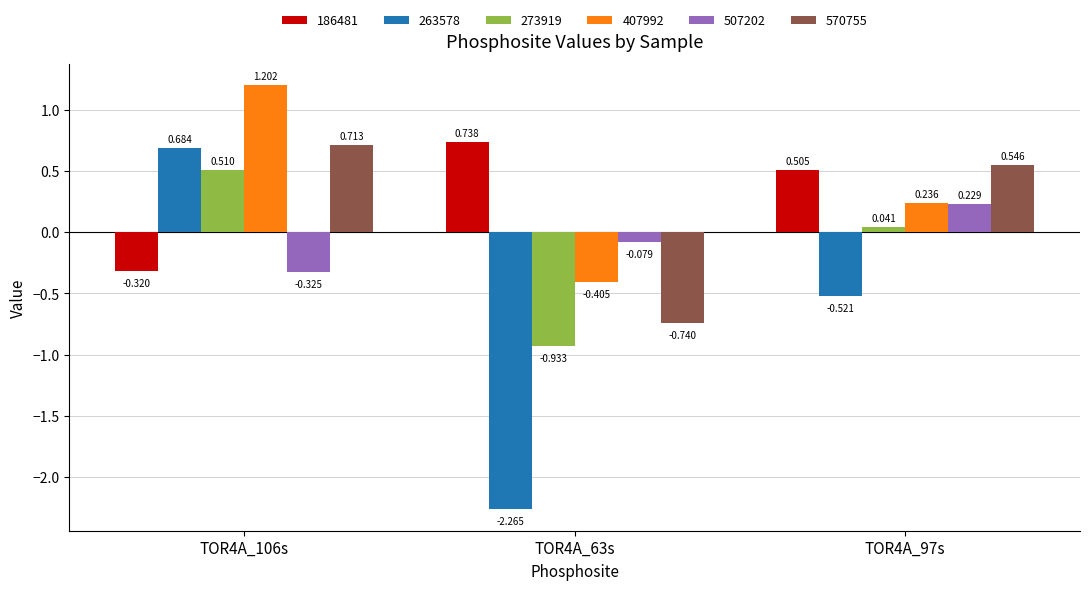

Which series has the largest total across all categories?

407992